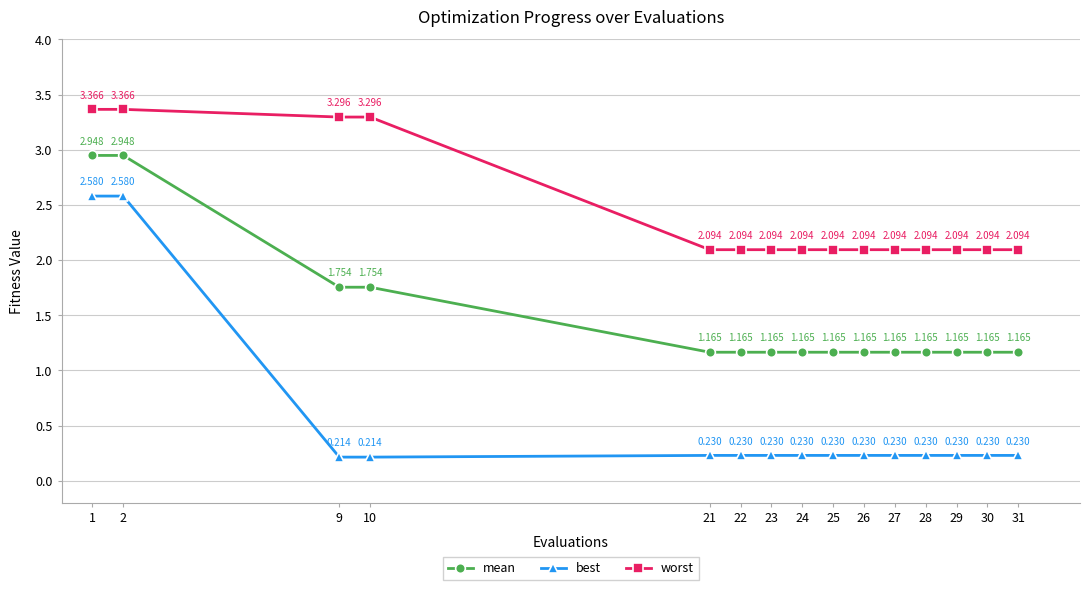

List the series in order of their overall mean, lowest first.

best, mean, worst